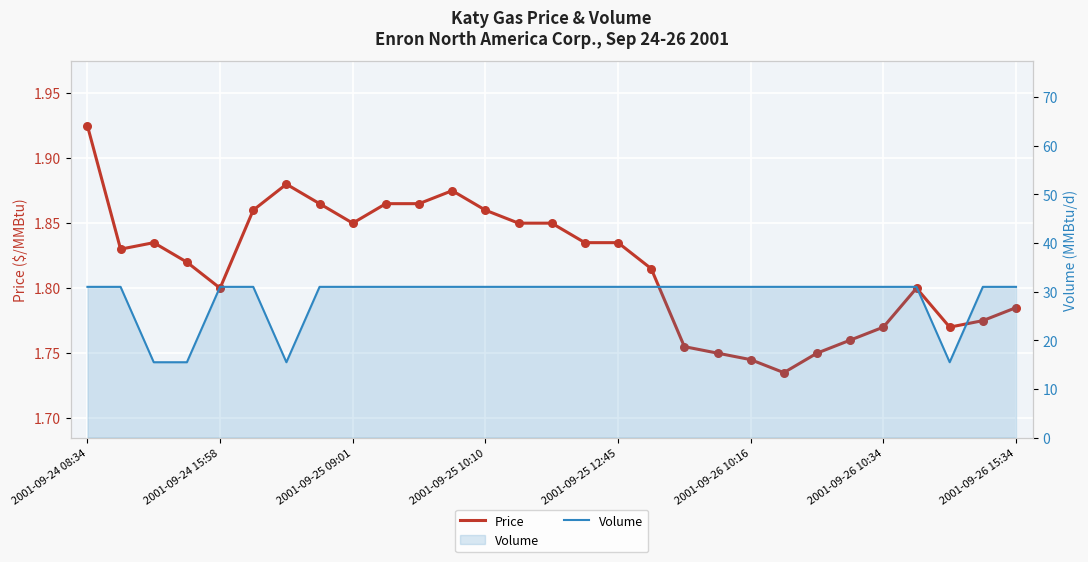

Is the value of Price at 2001-09-26 15:34 greater than the value of Volume at 20?

No